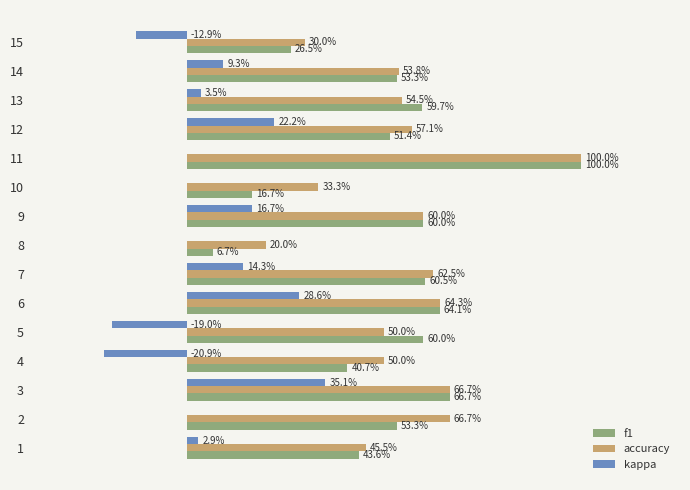

Count the number of data series in this chart.

3